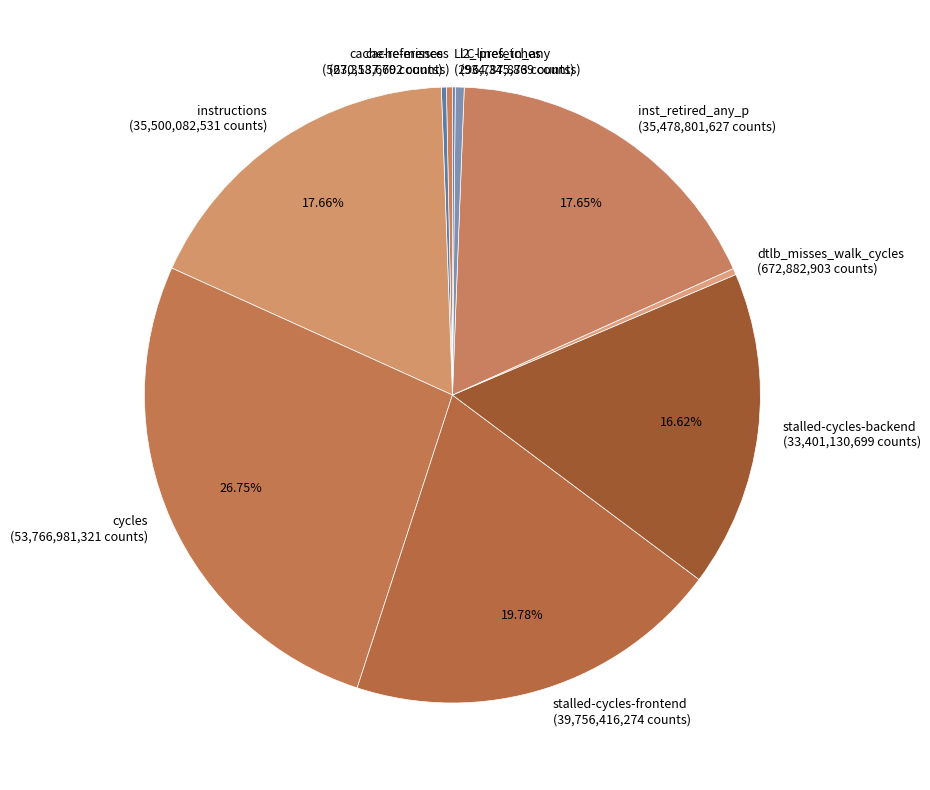

Does any single category account for the majority?

No